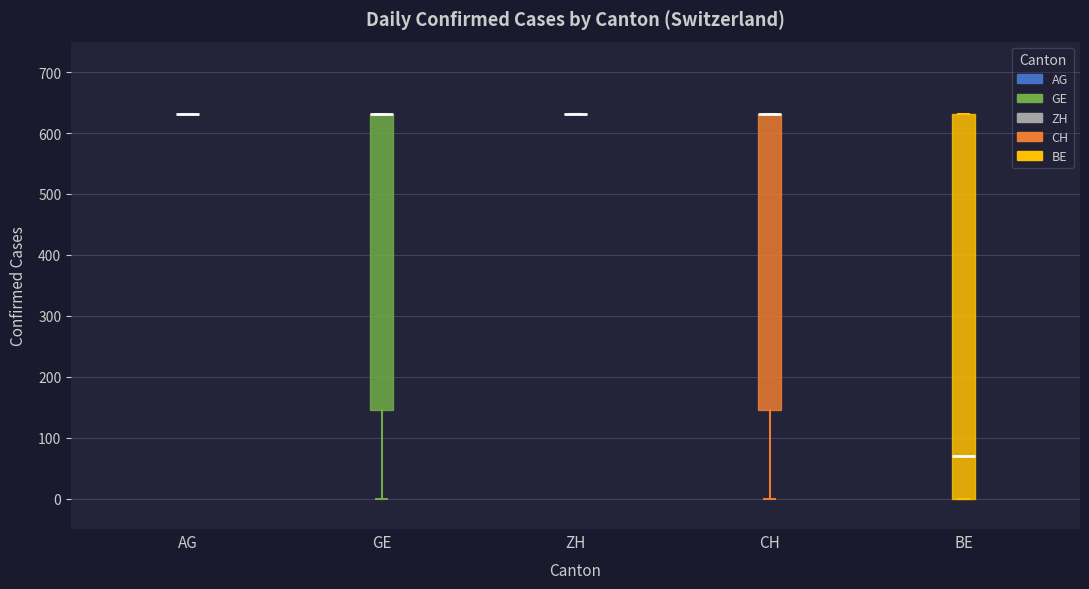

Reading left to right, transcribe this box plot: for each box, give where its median line is, the range the box spans, and where its two whiskers end, as read against the y-axis. The values are not printed on the chart, so give them approximately, as read against the axis.

AG: box collapsed to a line at 630, whiskers 630 to 630
GE: median 630 (drawn on the box's upper edge), box 150 to 630, whiskers 0 to 630
ZH: box collapsed to a line at 630, whiskers 630 to 630
CH: median 630 (drawn on the box's upper edge), box 150 to 630, whiskers 0 to 630
BE: median 70, box 0 to 630, whiskers 0 to 630